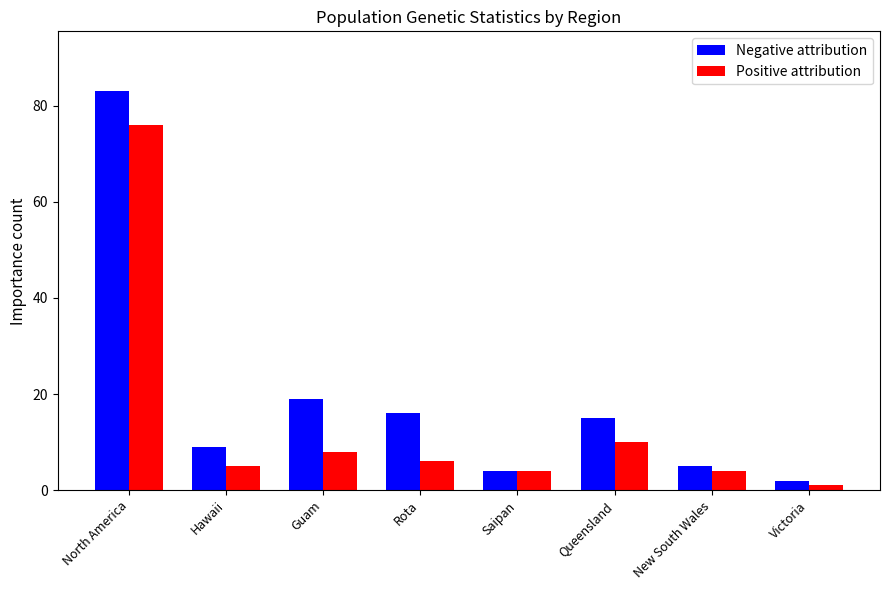

What are all the series names shown in the legend?

Negative attribution, Positive attribution